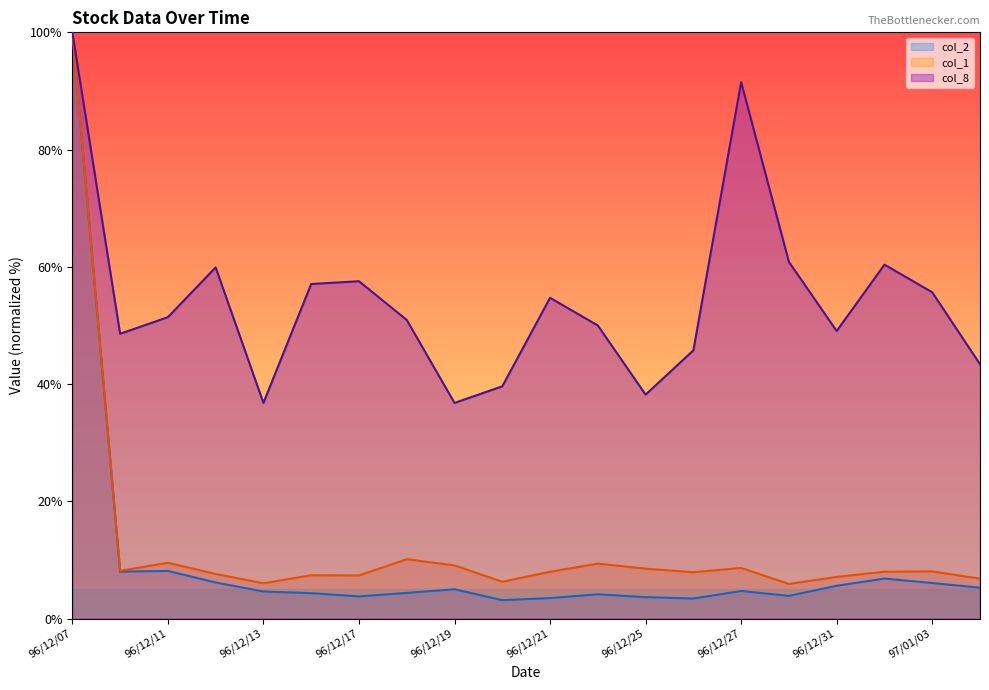

What is the difference between the second highest and minimum values in the col_1 series?

4.2